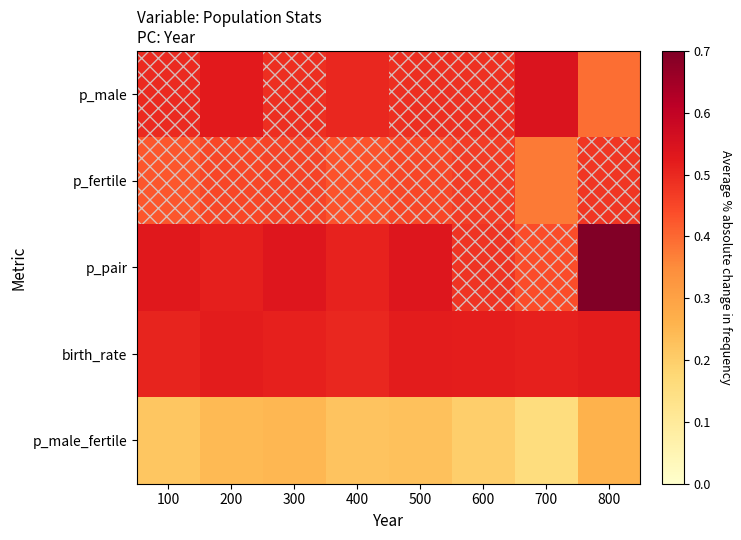

Which has a higher value, 200 or 300?

200